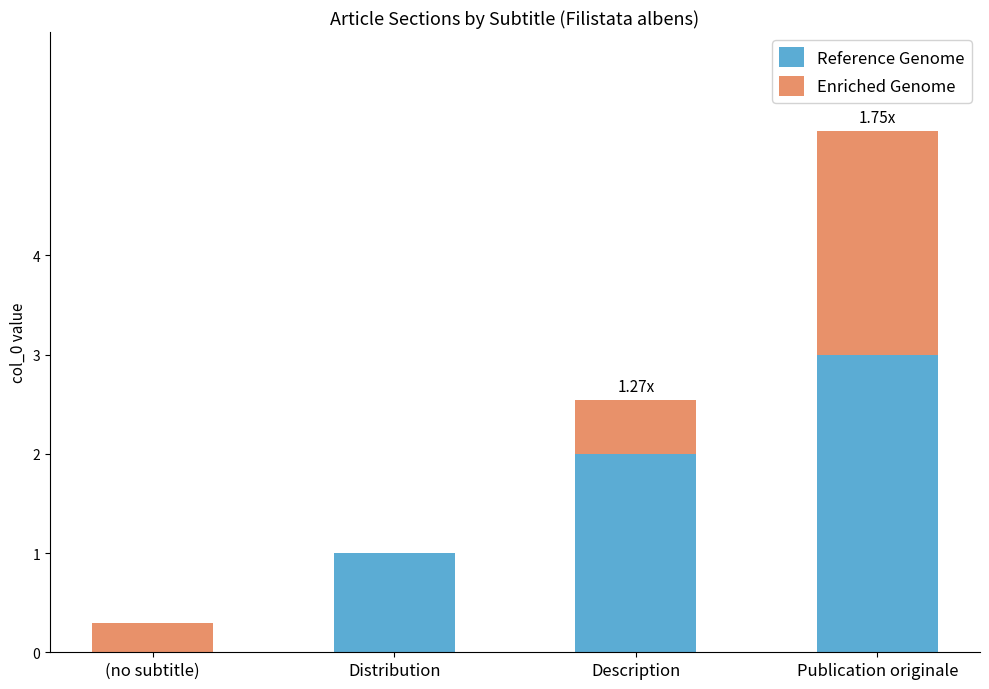

What is the sum of all Reference Genome values?

6.0